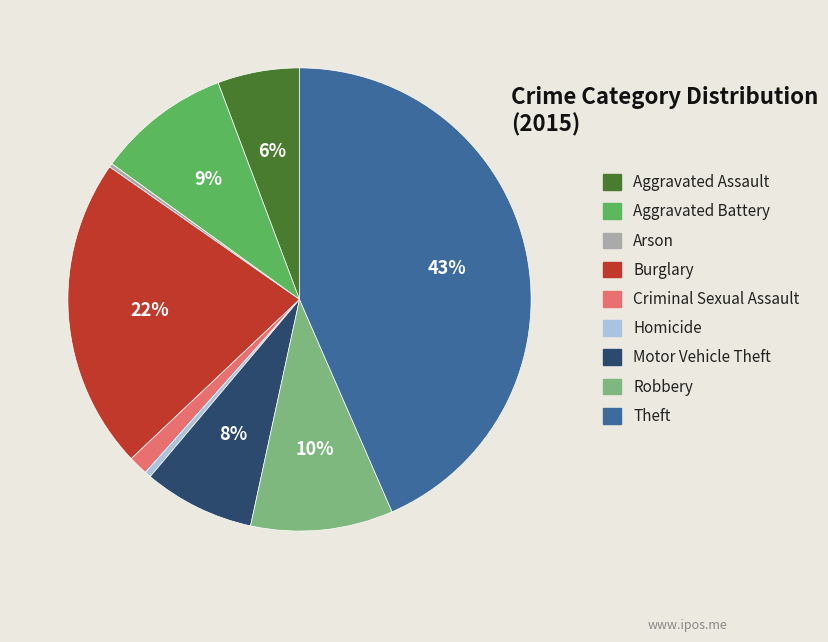

Does any single category account for the majority?

No